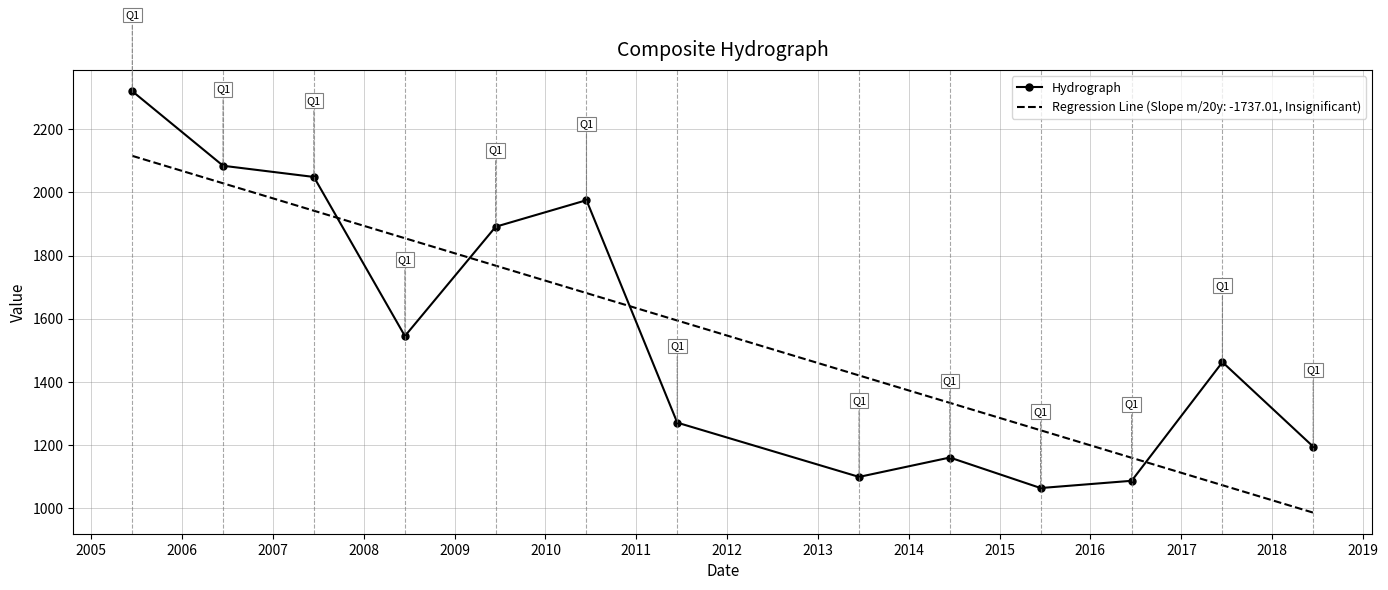

What is the smallest value displayed?

986.5